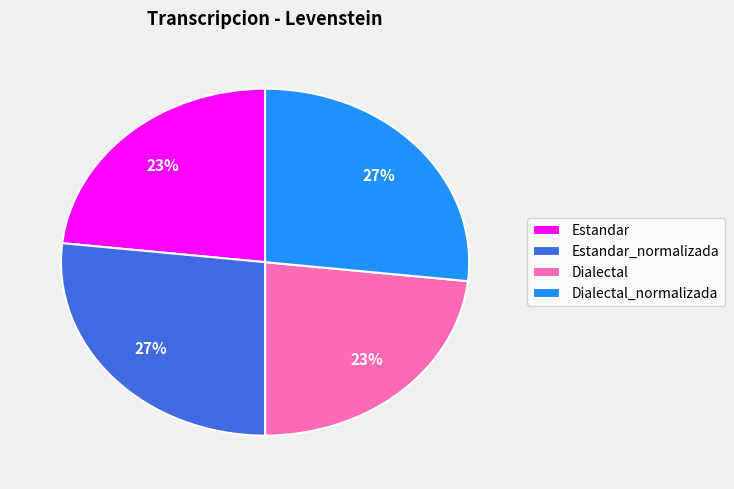

How many slices are in this pie chart?

4